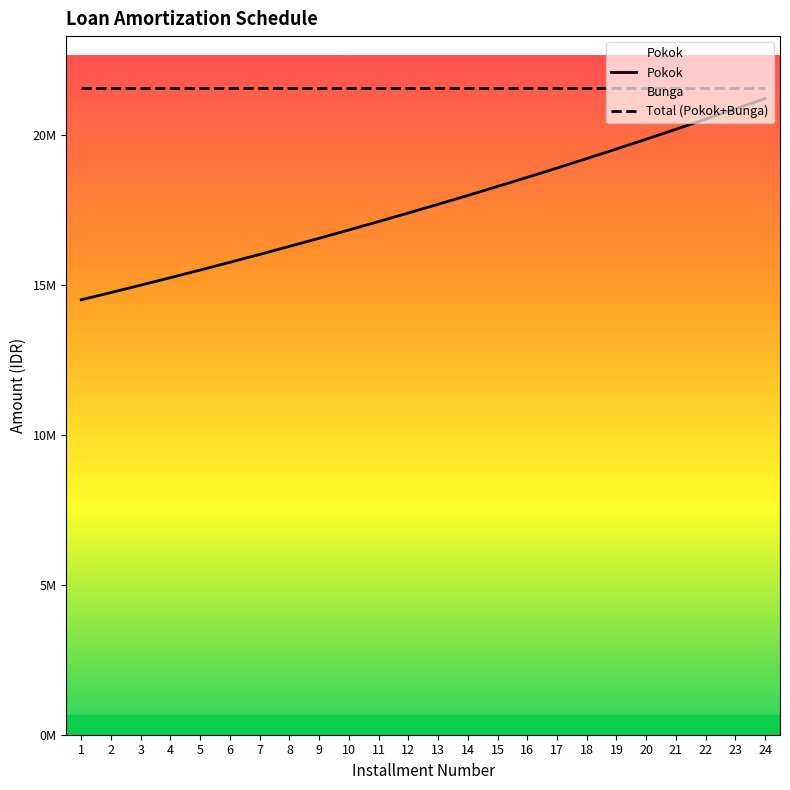

What is the value of the 9th point from the left?

16564368.9